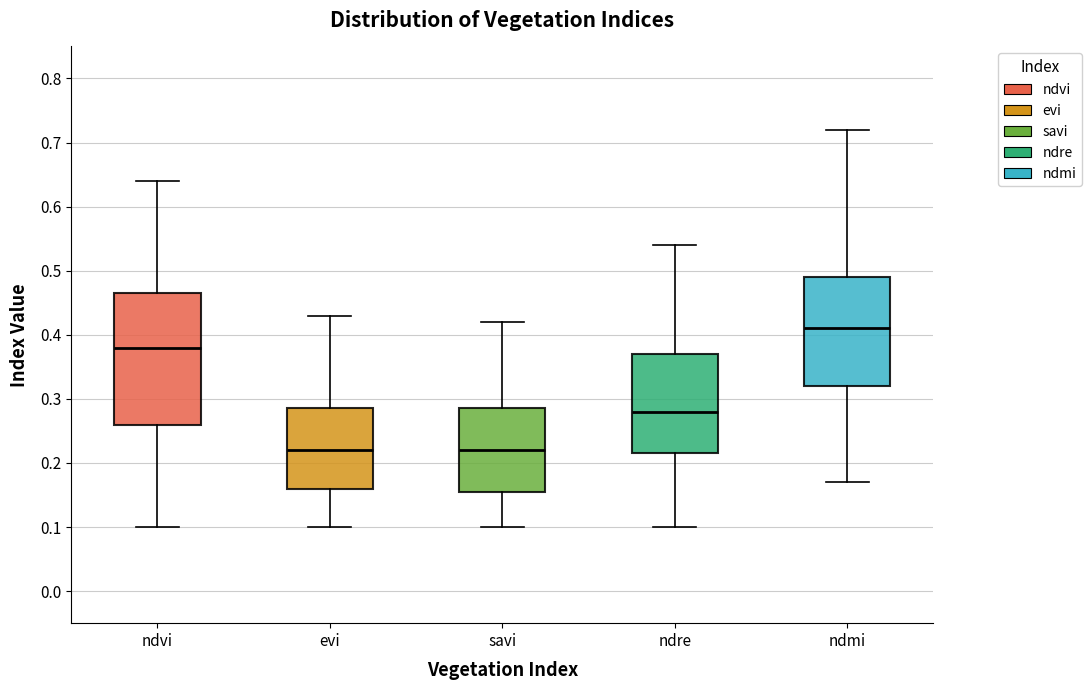

Which box has the highest median line?

ndmi